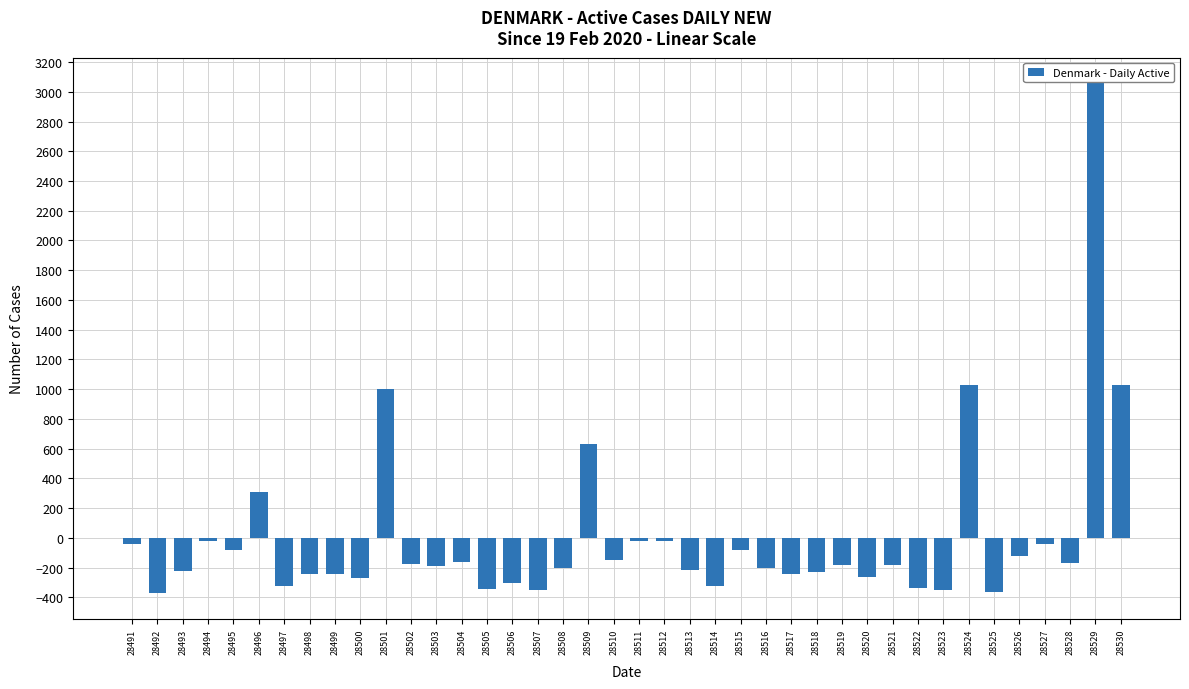

The chart shows a value of -81.6 at 28515. True or false?

True